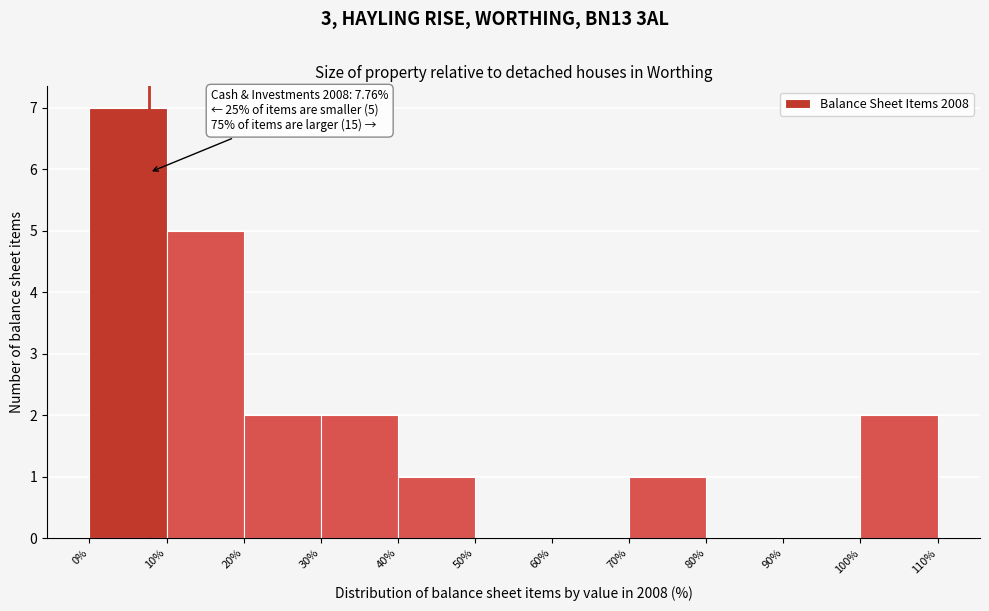

Over which range of the x-axis is the bar tallest?

0% to 10%